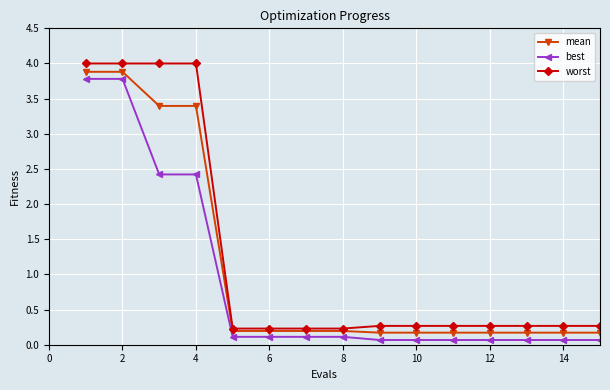

What are all the series names shown in the legend?

mean, best, worst